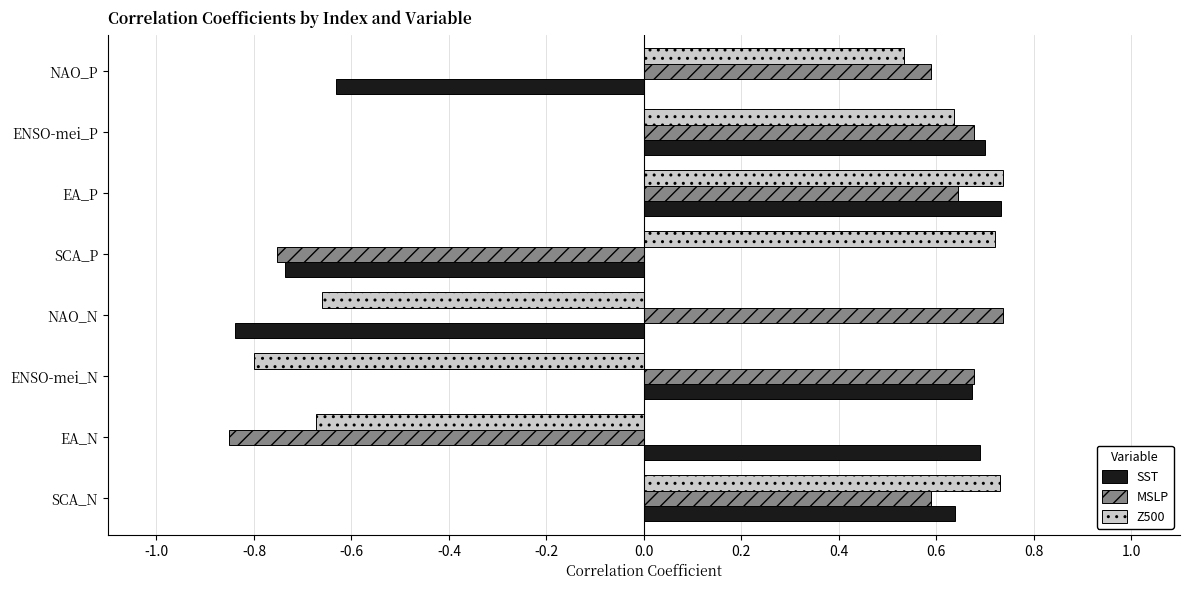

What is the sum of all SST values?

1.2